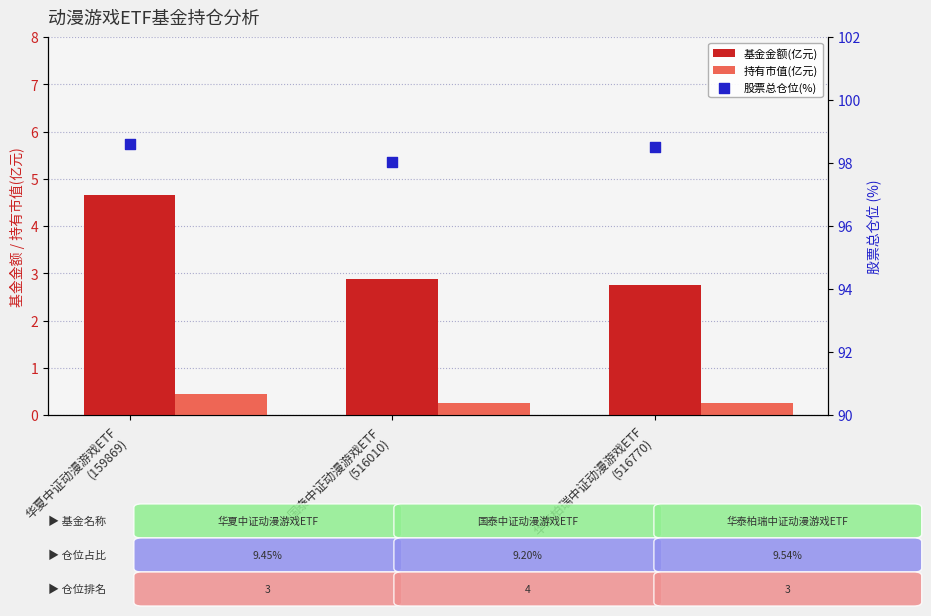

What are all the series names shown in the legend?

基金金额(亿元), 持有市值(亿元), 股票总仓位(%)